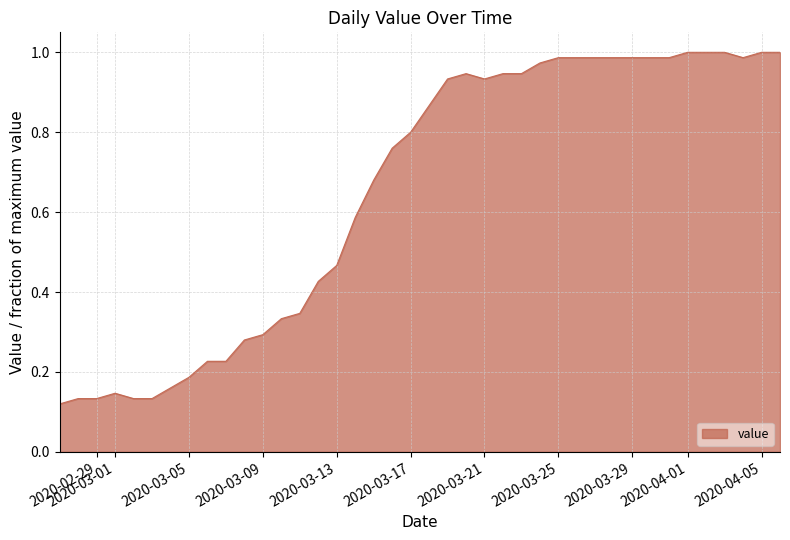

How many lines are shown in the chart?

1